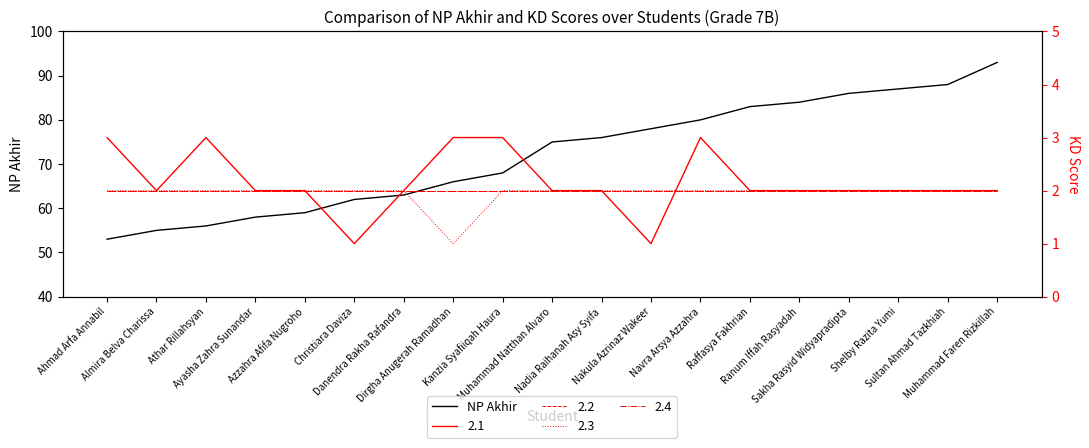

How many lines are shown in the chart?

1